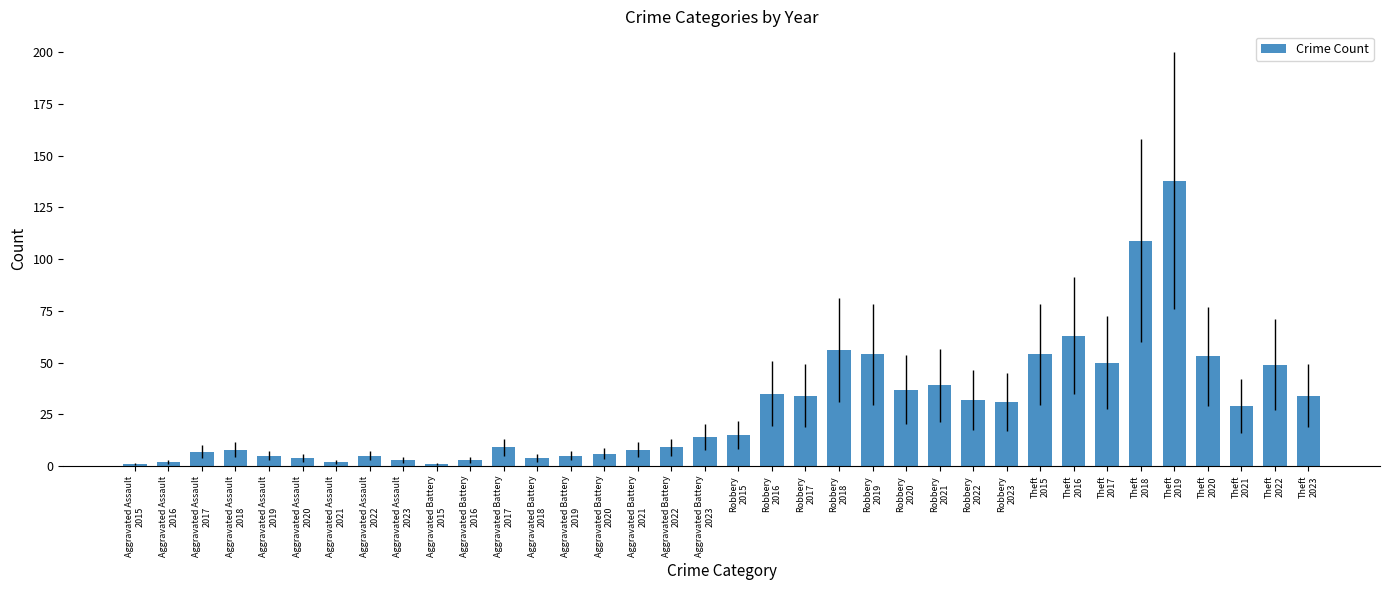

What is the label of the 21st bar from the right?

Aggravated Battery
2021